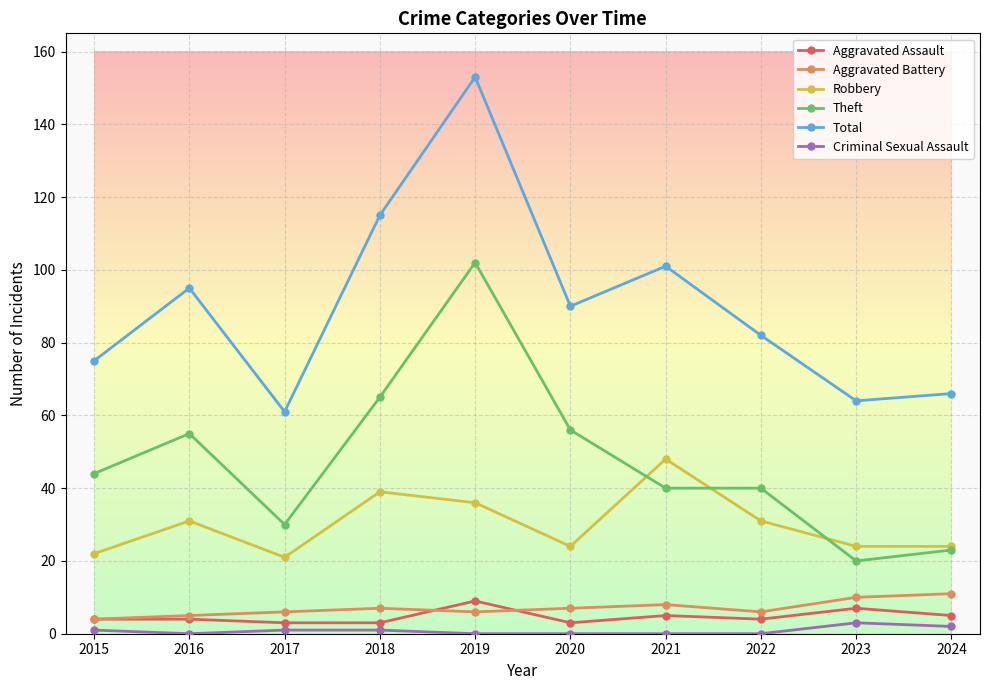

At how many categories does at least one series exceed 45?

10